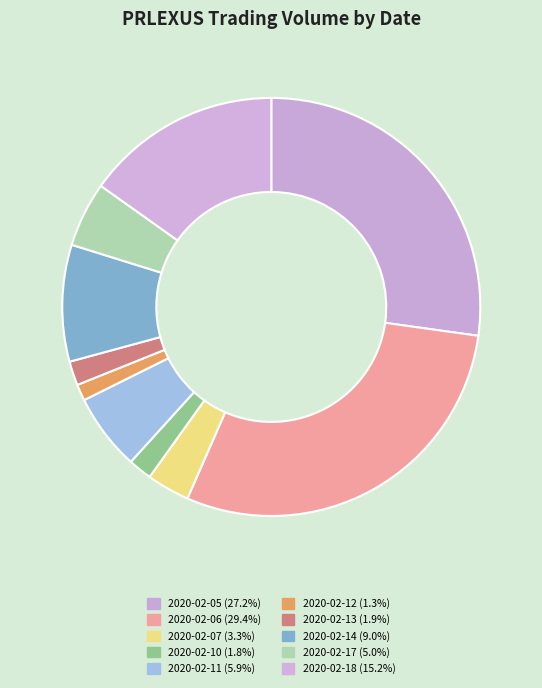

Approximately how many times larger is the value at 2020-02-06 compared to 2020-02-14?

3.3